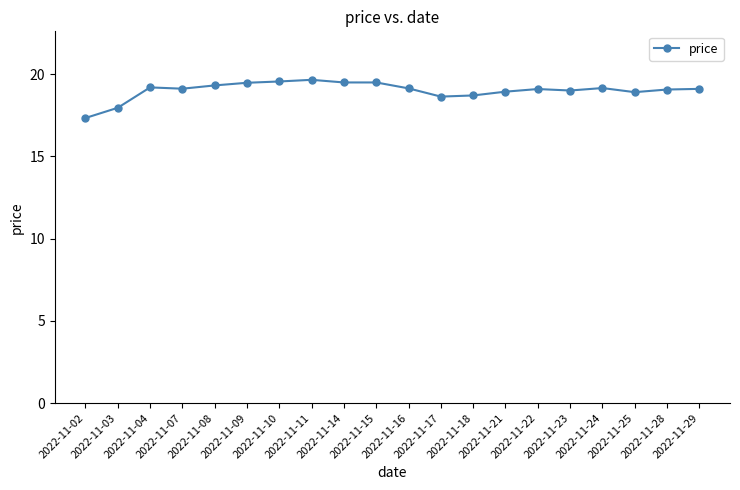

What is the sum of all values?

380.2